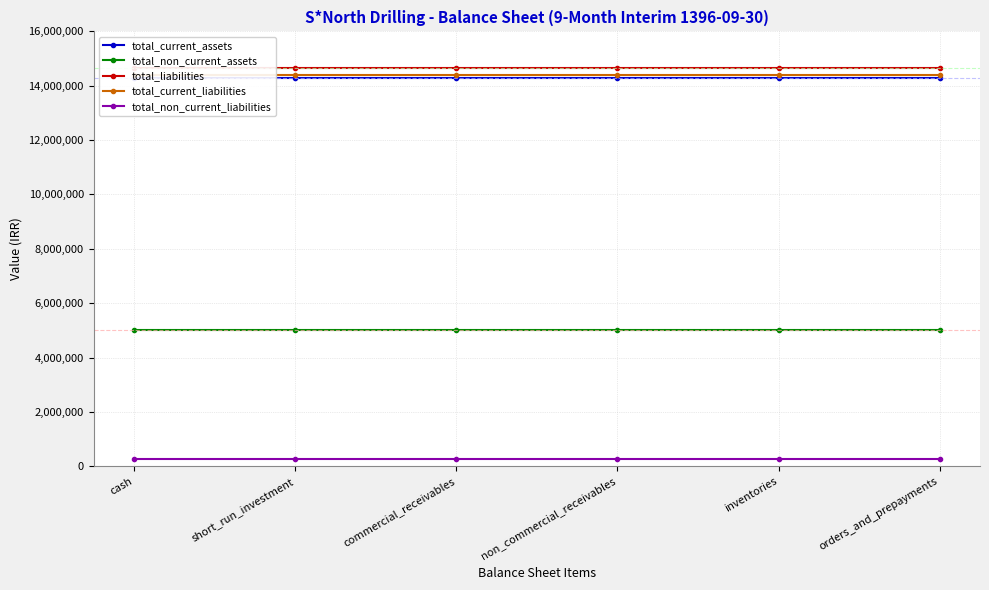

True or false: total_non_current_liabilities has a value of 393615 at orders_and_prepayments.

False